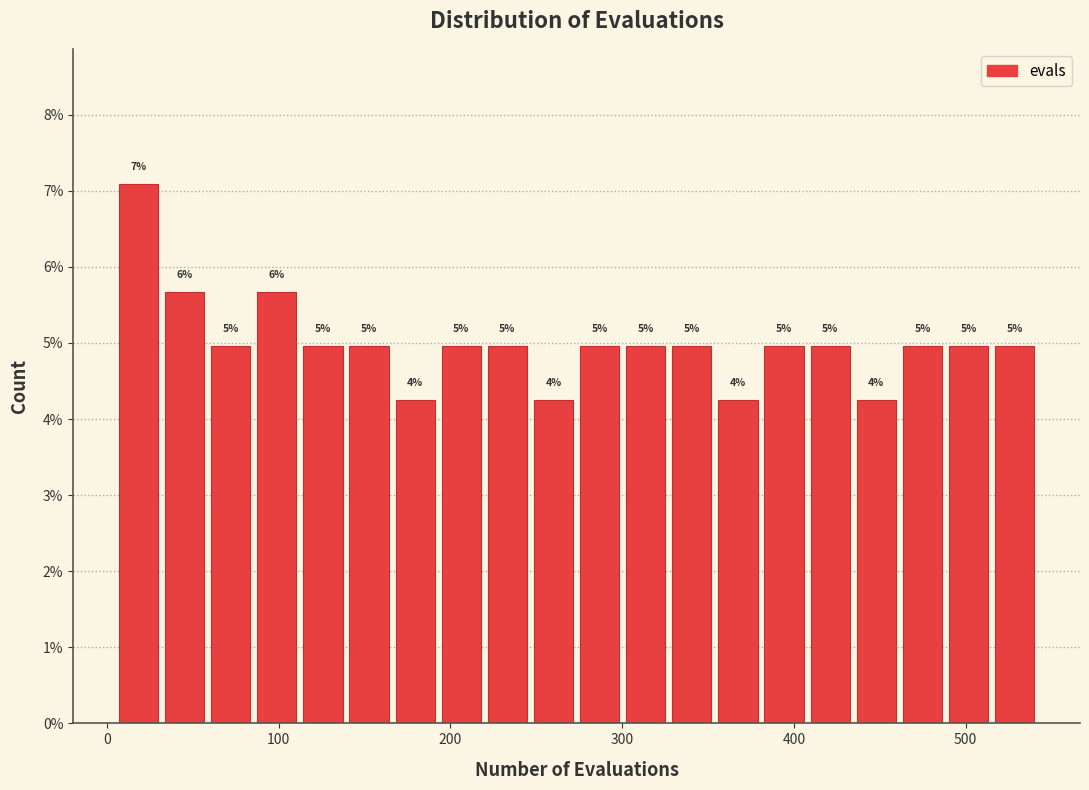

Read against the x-axis, roughly where is the centre of the tallest bar?

20